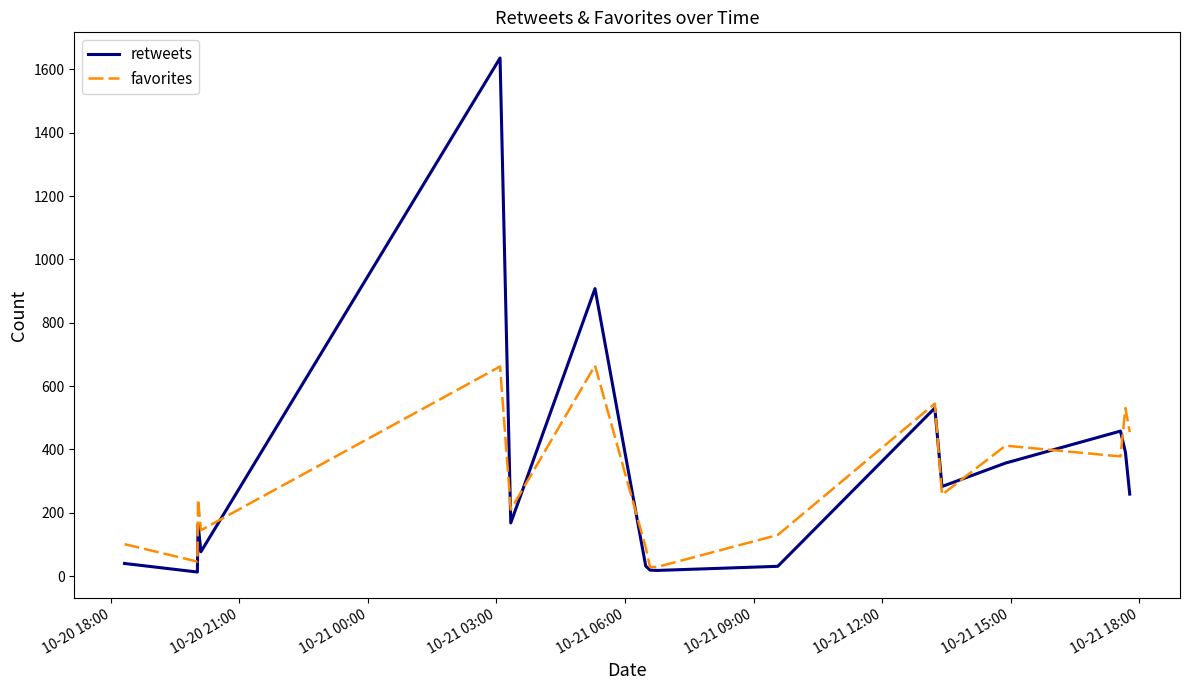

How many distinct data groups are displayed?

2